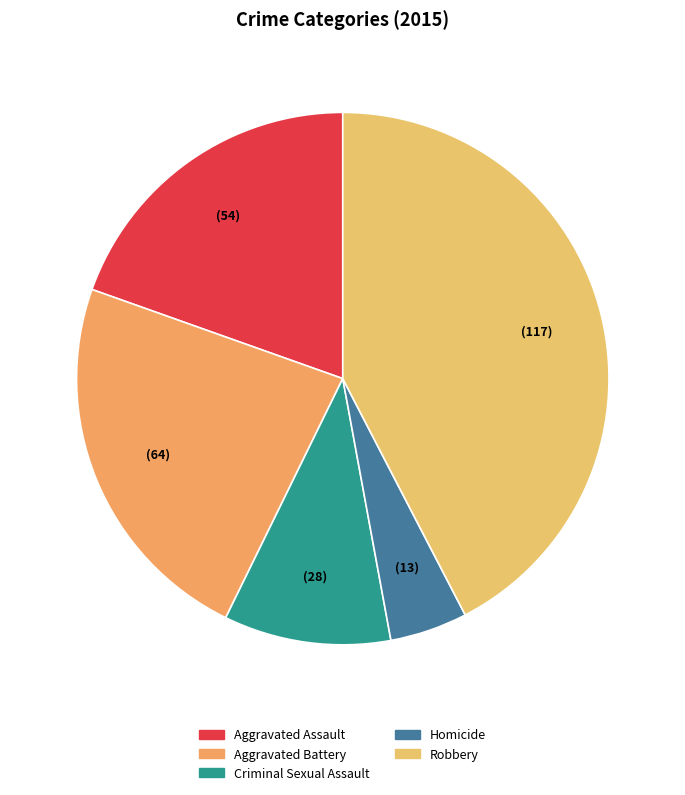

How many slices are in this pie chart?

5